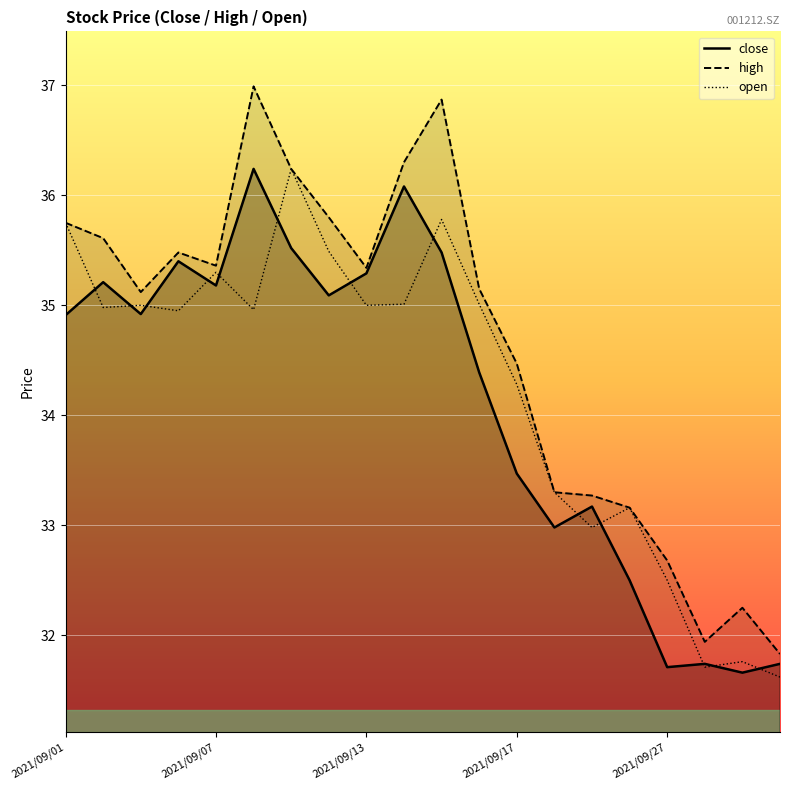

What are all the series names shown in the legend?

close, high, open